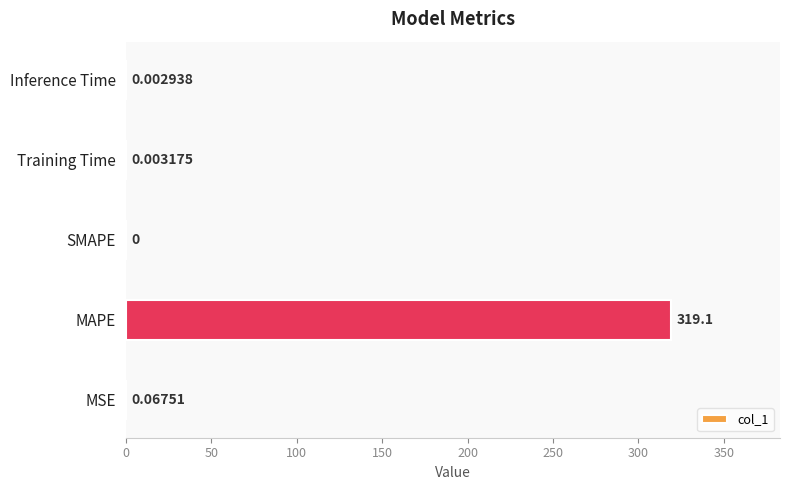

What is the sum of the values at MAPE and MSE?

319.1